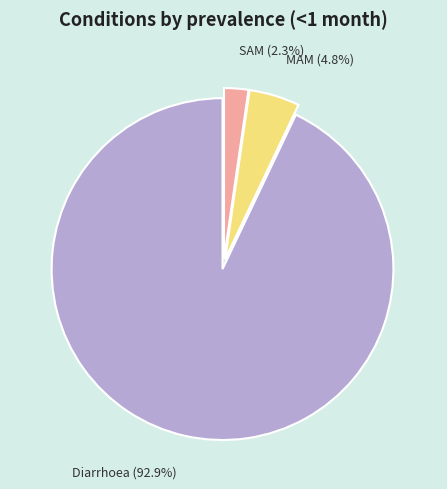

Does SAM represent more than half of the total?

No